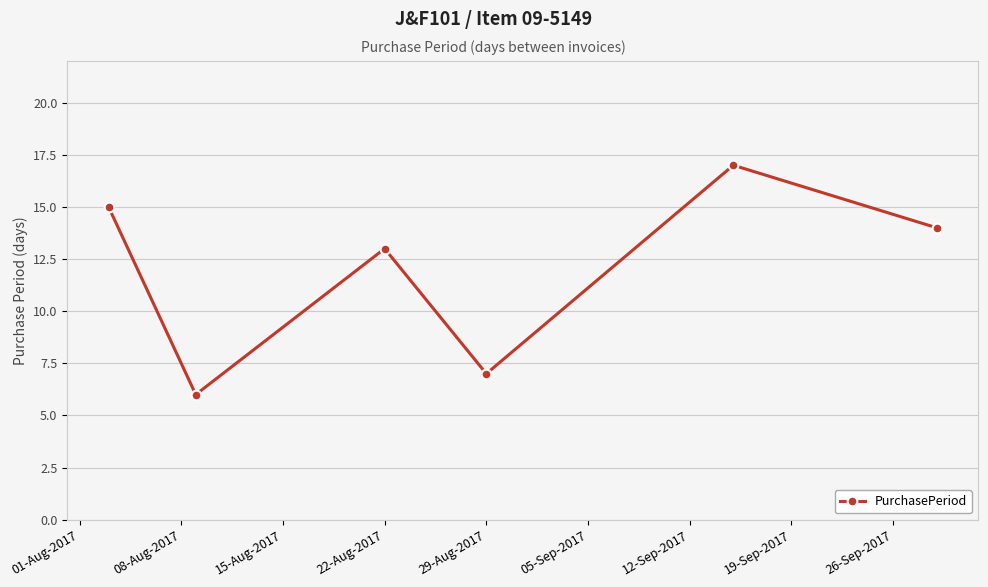

True or false: the data has more than 0 interior local peaks.

True